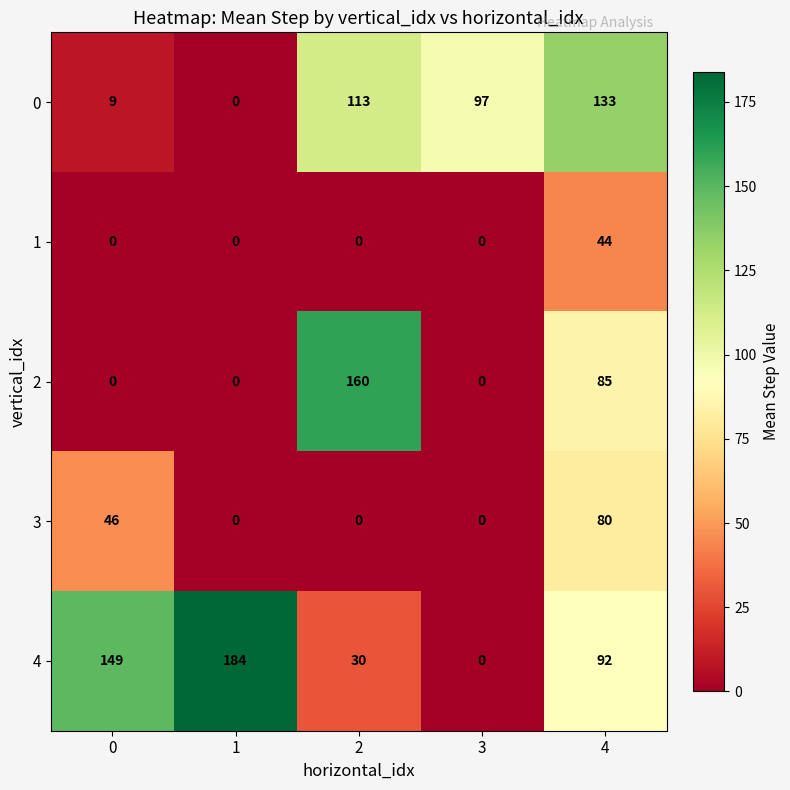

List the series in order of their overall mean, lowest first.

1, 3, 2, 0, 4